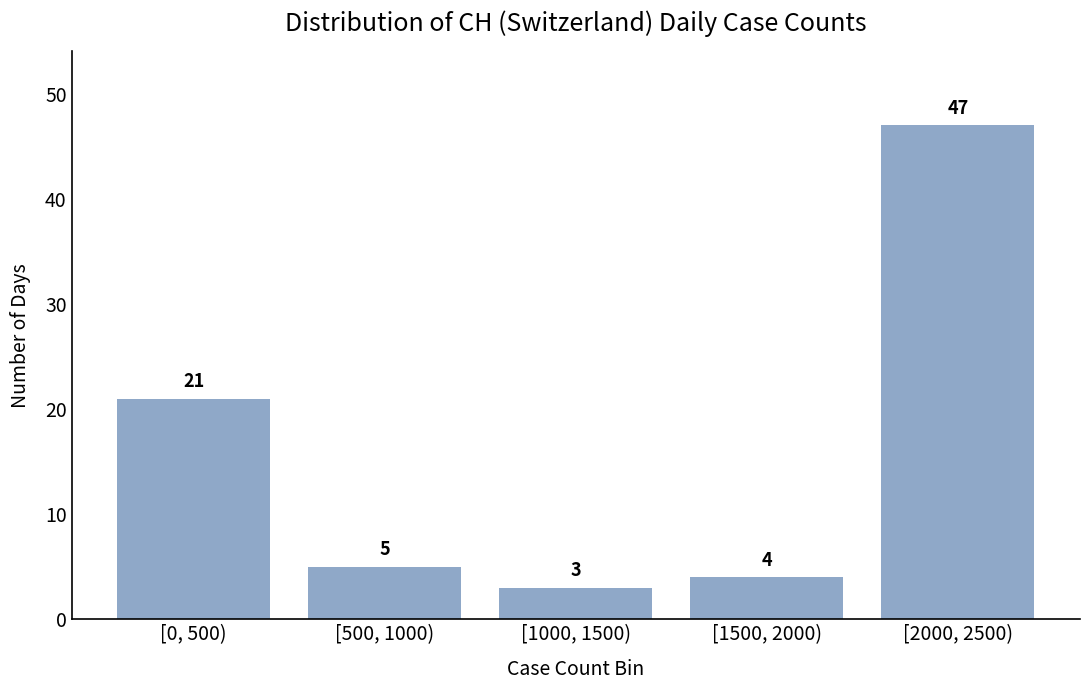

Reading right to left, transcribe all the data shown in this chart.

[2000, 2500)=47	[1500, 2000)=4	[1000, 1500)=3	[500, 1000)=5	[0, 500)=21